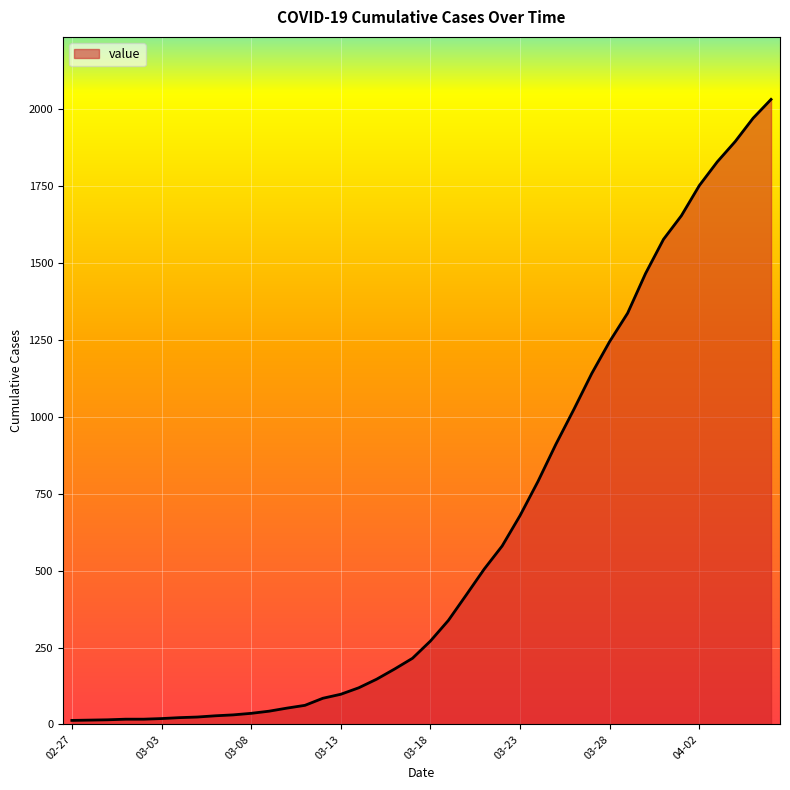

What is the greatest value displayed?

2032